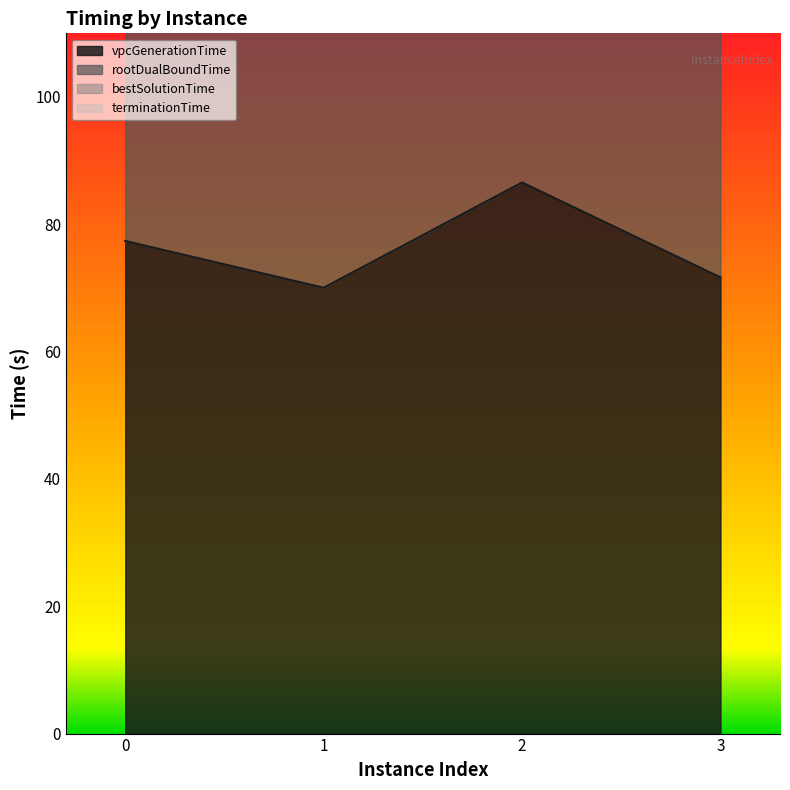

Which series has the widest spread of values?

rootDualBoundTime